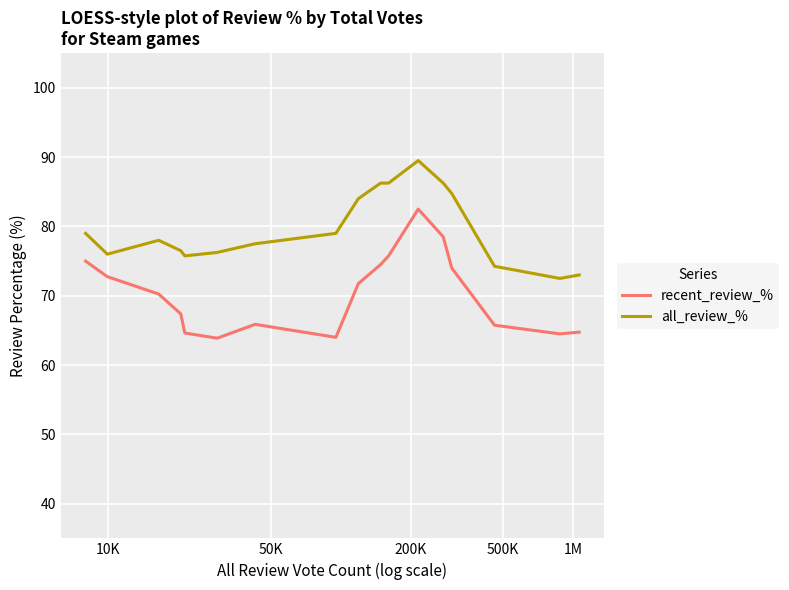

List the series in order of their peak value, highest first.

all_review_%, recent_review_%